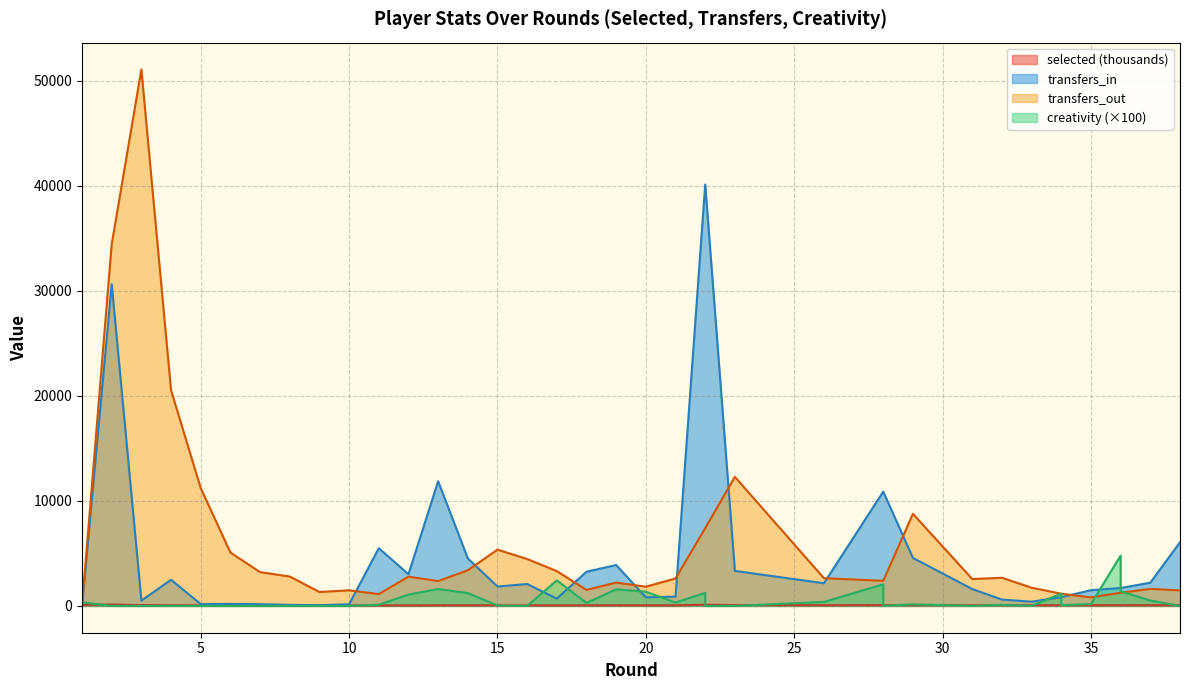

How many interior local valleys does the transfers_out series have?

7